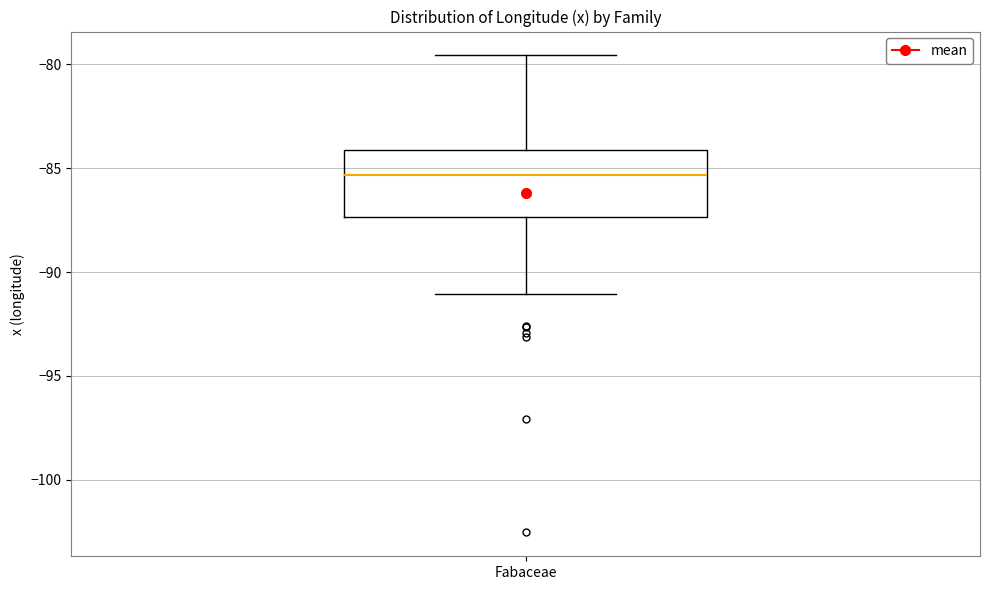

Read this box plot against the y-axis: the position of the median line, the range covered by the box, and the ends of both whiskers. The values are not printed on the chart, so give them approximately, as read against the axis.

median -85.5, box -87.5 to -84.0, whiskers -91.0 to -79.5